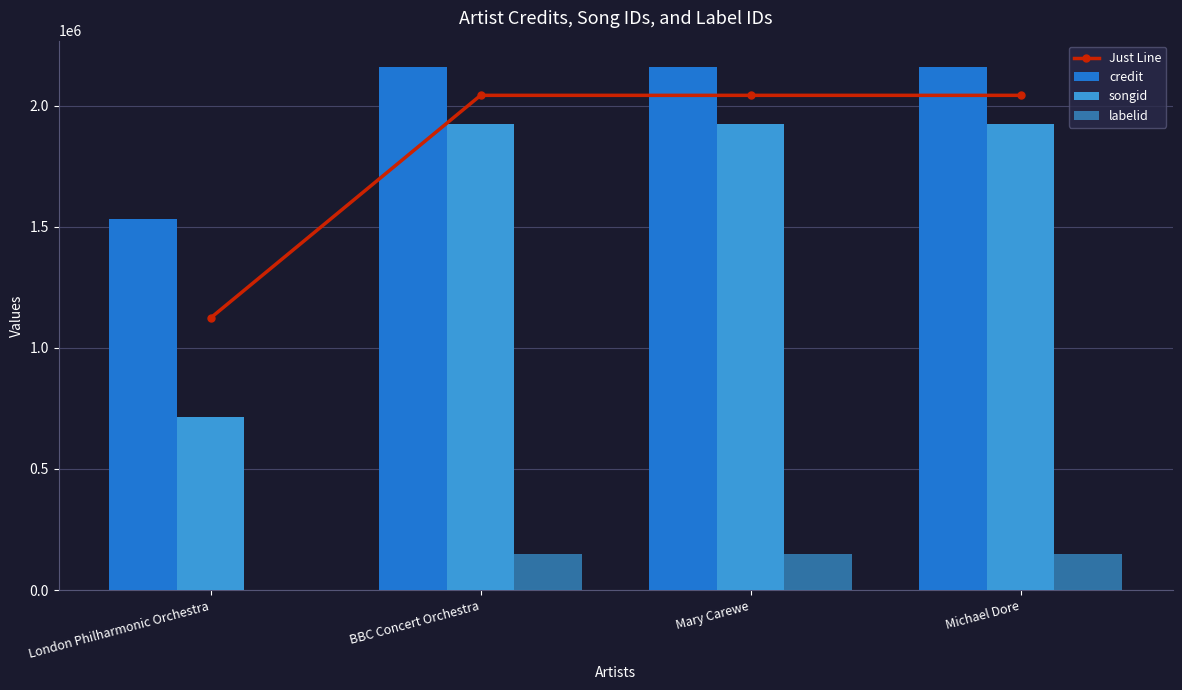

What is the label of the 4th bar from the right?

London Philharmonic Orchestra